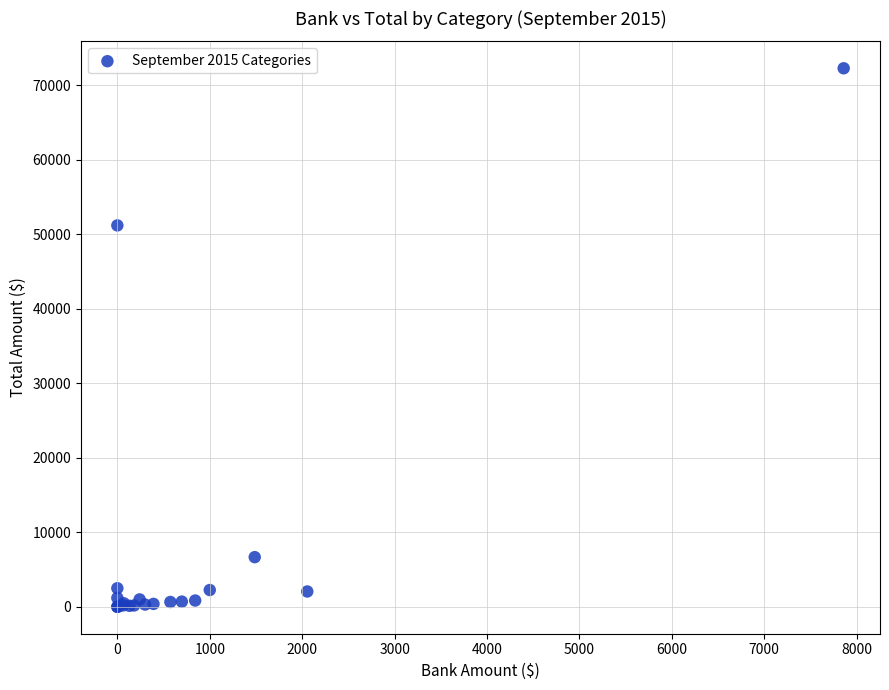

What Y value in the scatter plot is closest to 36124?

51169.0